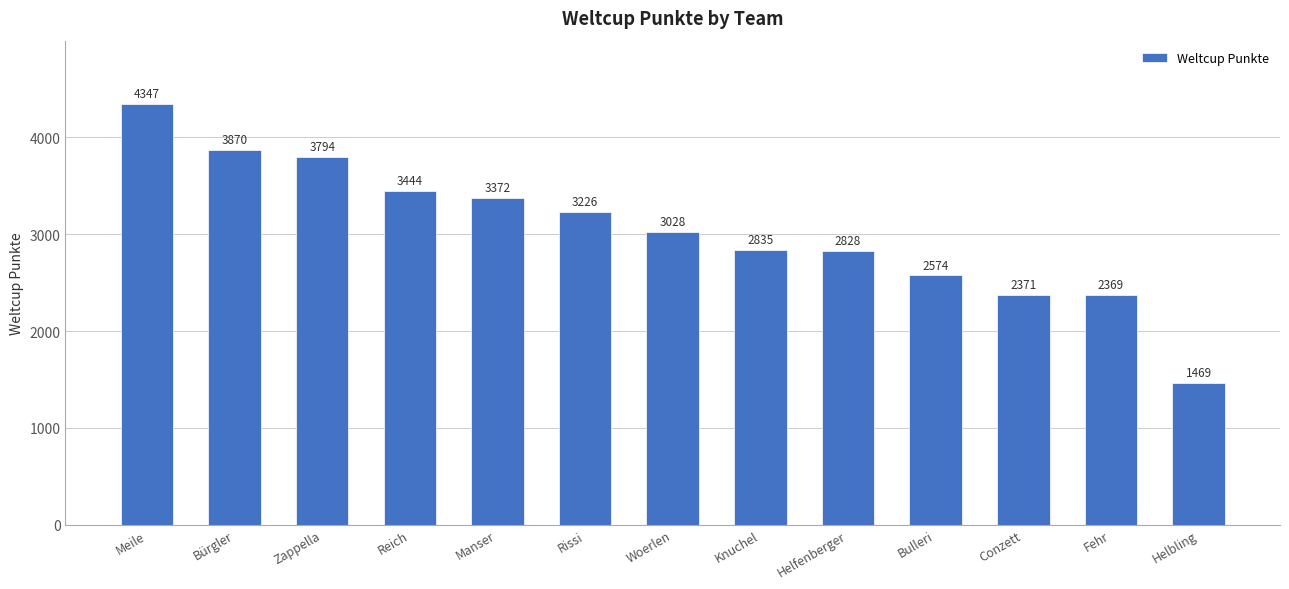

Count the number of data series in this chart.

1